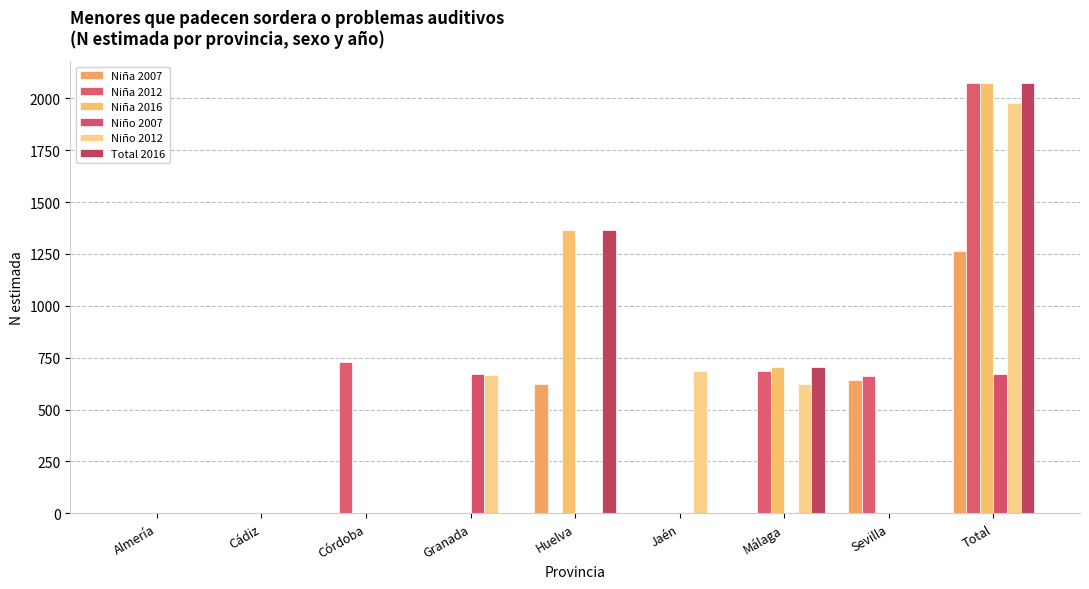

What is the sum of all Niña 2016 values?

4147